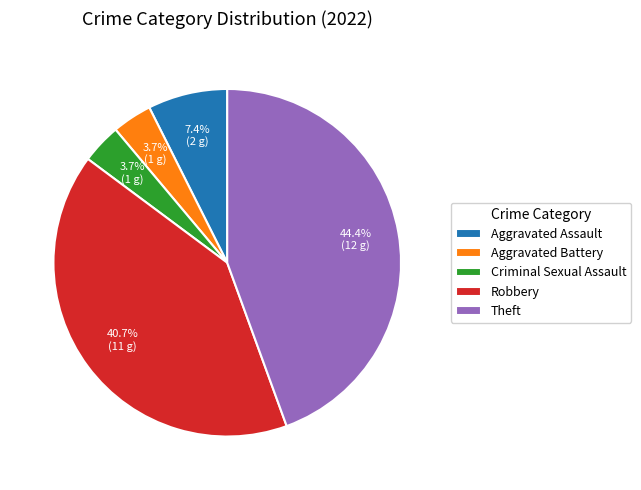

Is Robbery the majority of the pie?

No